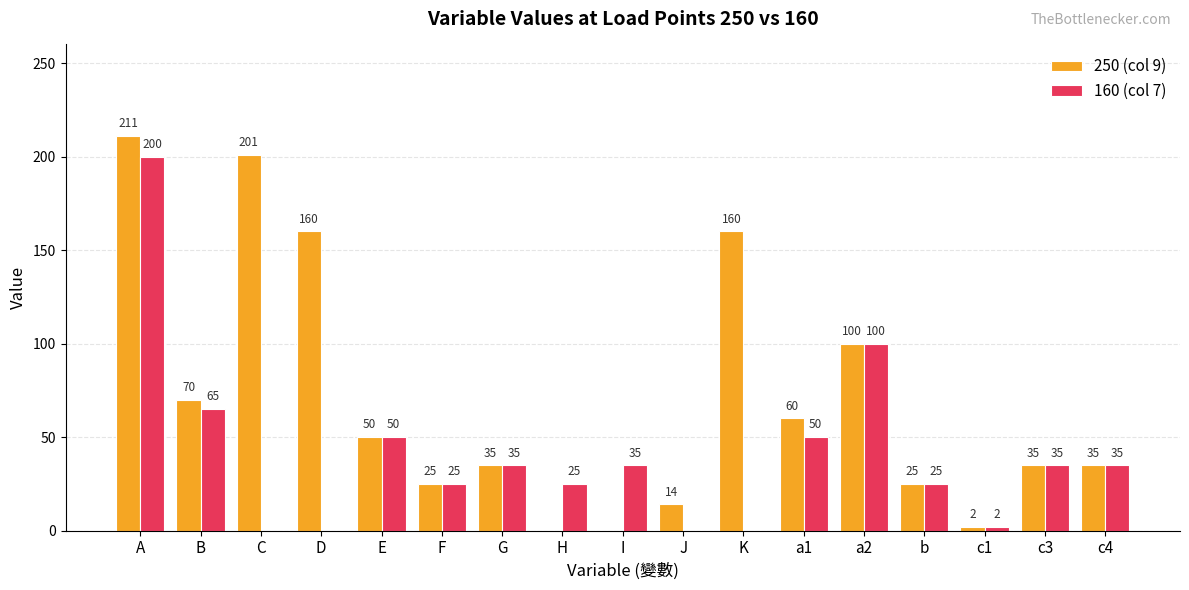

Is the value of 250 (col 9) at I greater than the value of 160 (col 7) at E?

No